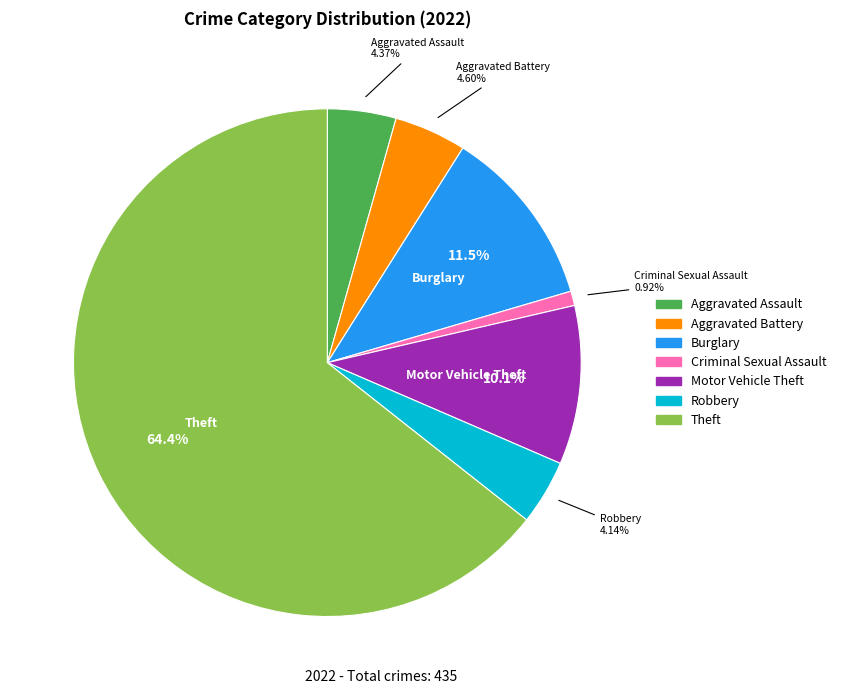

Is there a majority slice in this chart?

Yes